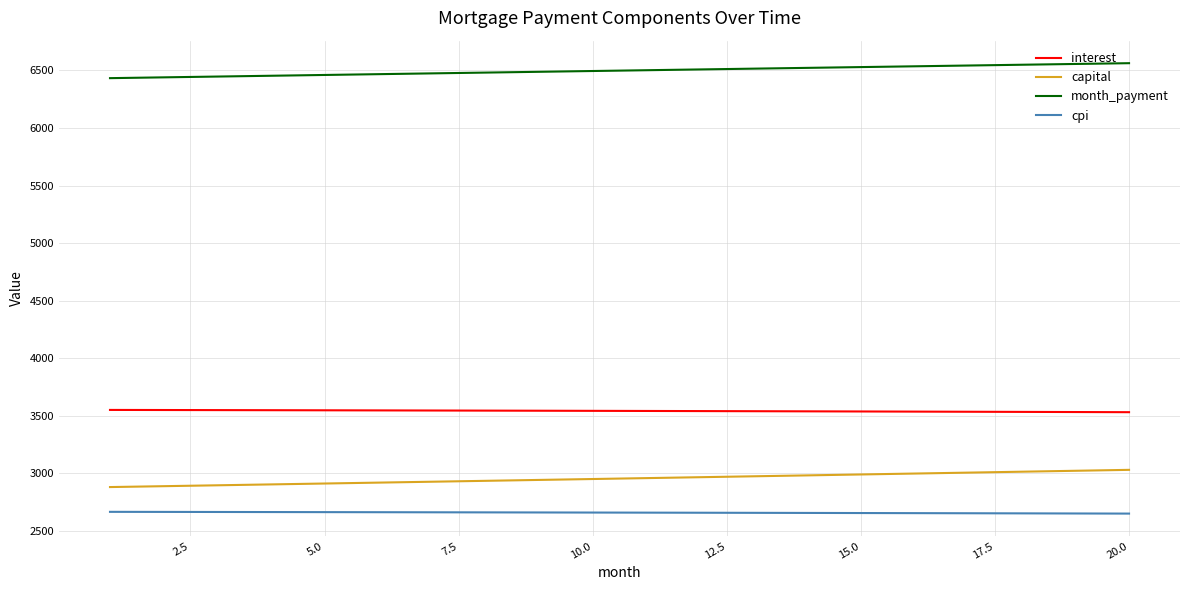

Count the number of categories in the chart.

20